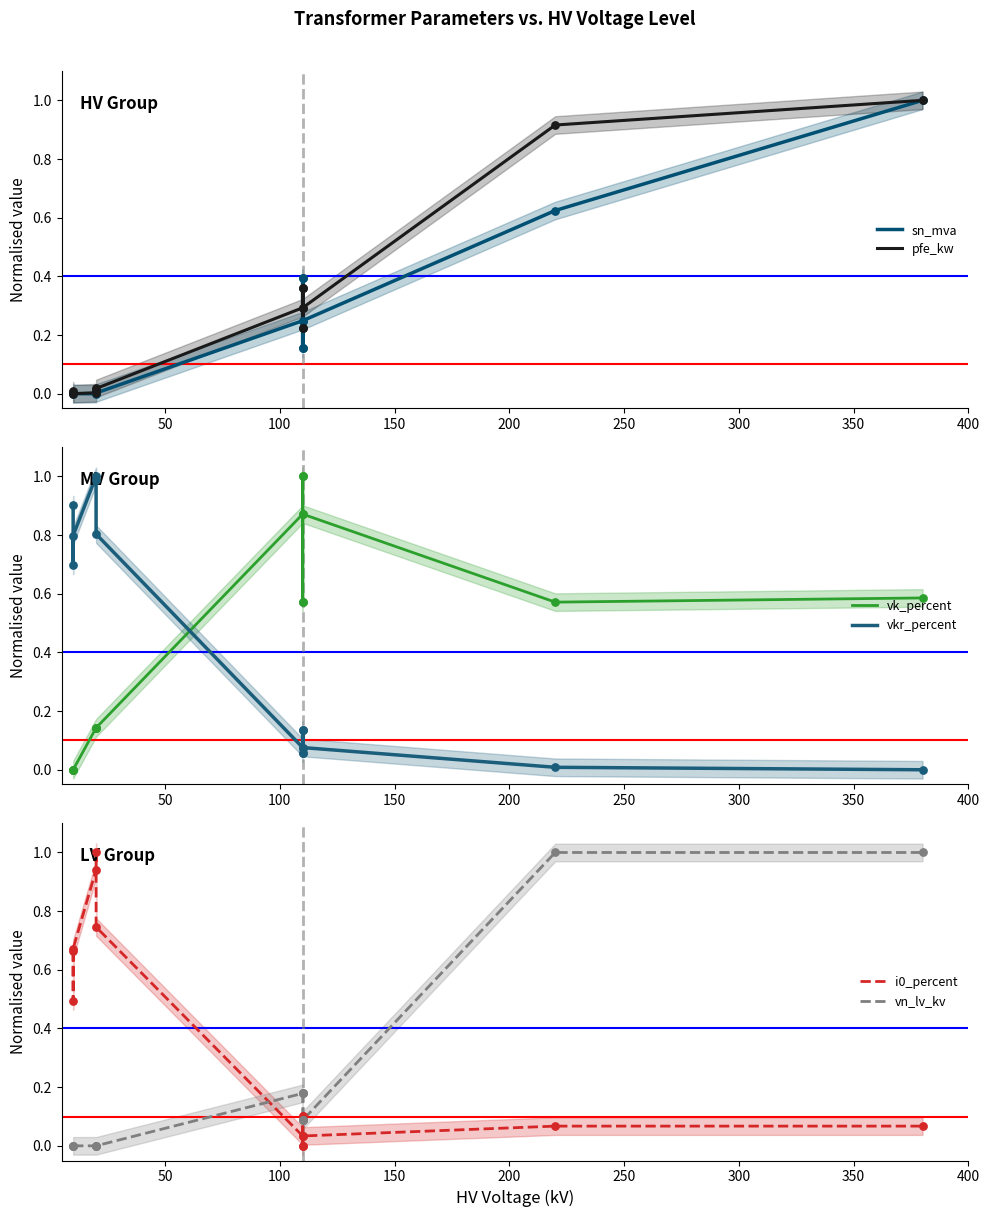

Which series has the largest total across all categories?

vk_percent